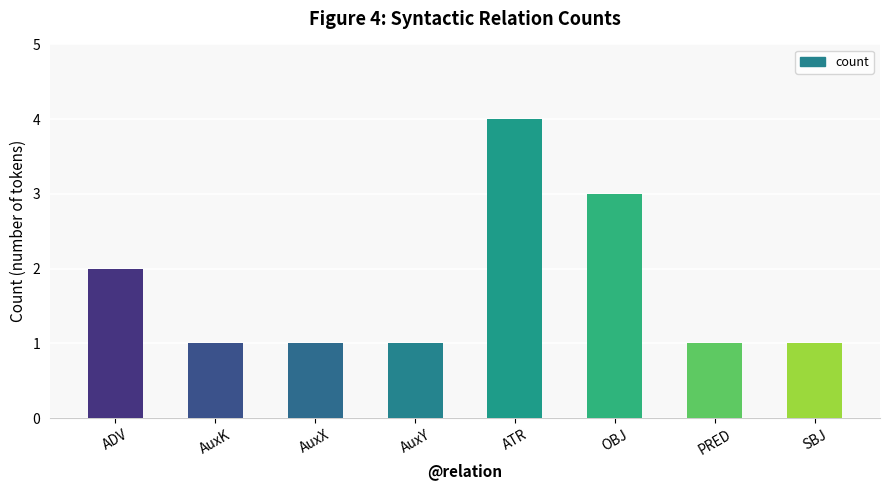

What is the ratio of the value at OBJ to the value at SBJ?

3.0